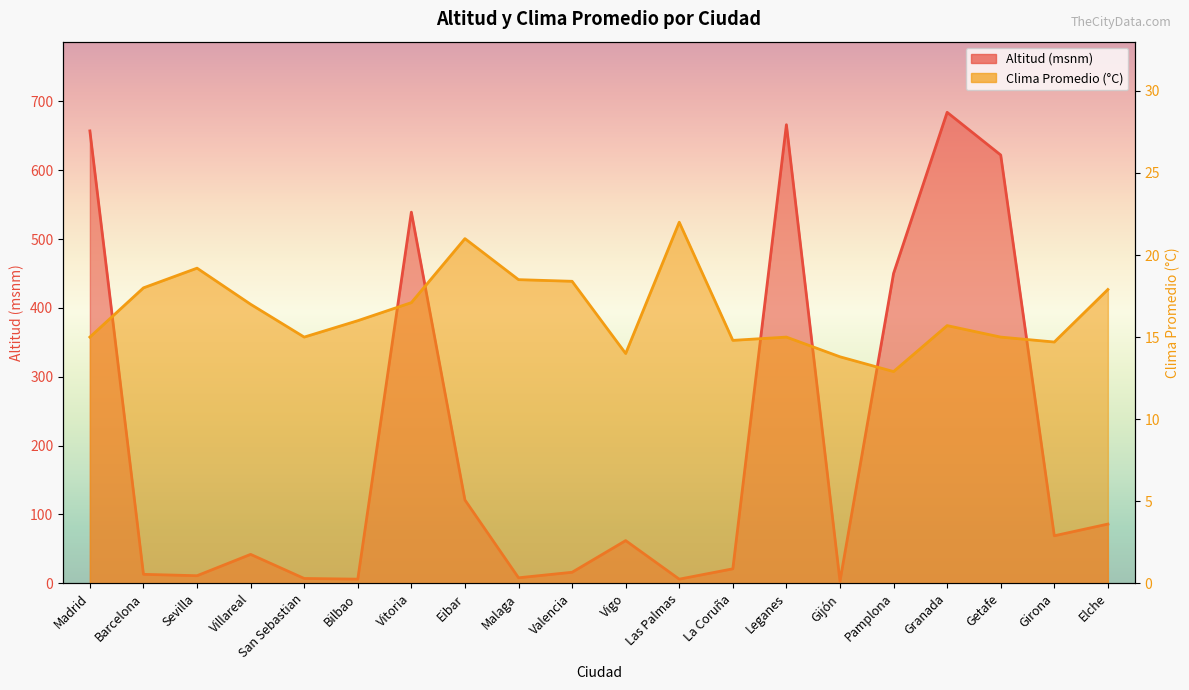

What is the difference between the Clima Promedio values at Barcelona and Granada?

2.3